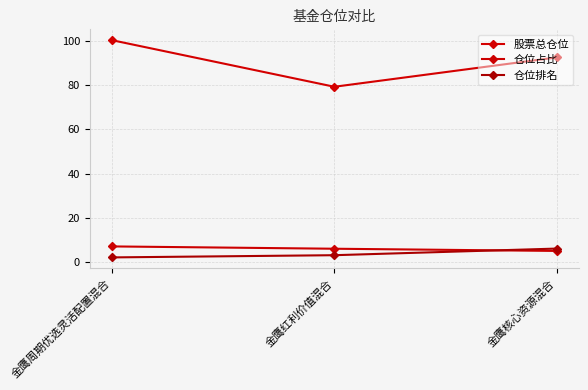

Which has a higher value, 金鹰周期优选灵活配置混合 or 金鹰红利价值混合?

金鹰周期优选灵活配置混合